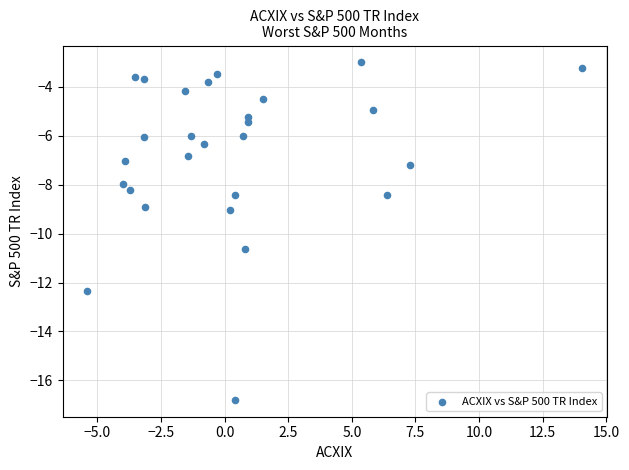

What is the range of Y values (max minus min)?

13.8